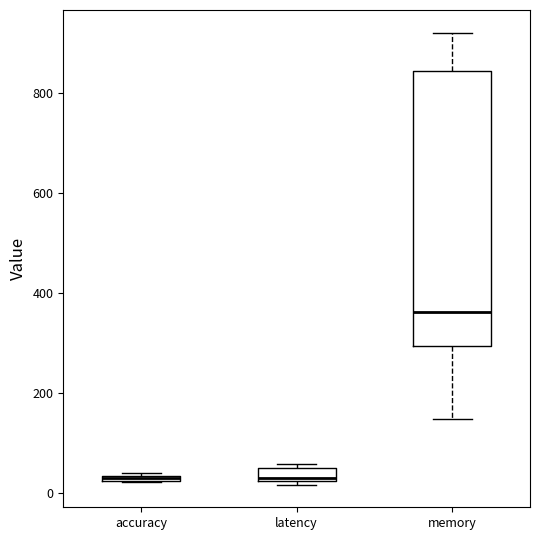

Comparing the boxes themselves (not the whiskers), which one is the tallest?

memory